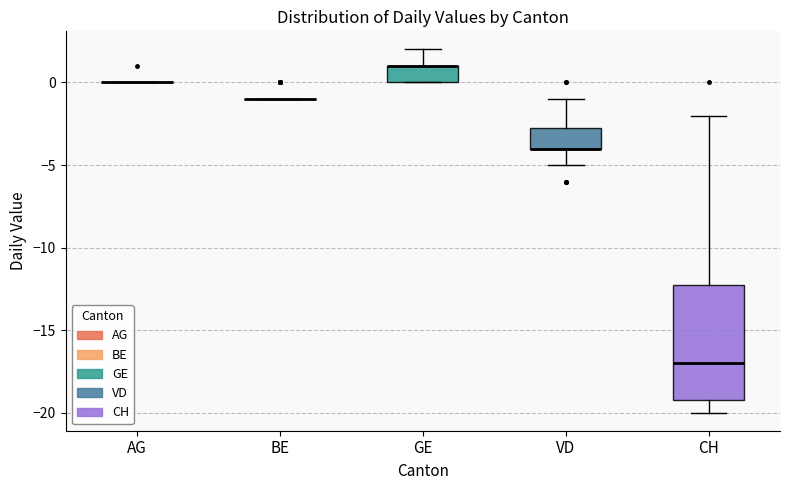

Reading left to right, read every box against the y-axis: the position of its median line, the range the box covers, and the ends of its whiskers. The values are not printed on the chart, so give them approximately, as read against the axis.

AG: box collapsed to a line at 0.0, whiskers 0.0 to 0.0
BE: box collapsed to a line at -1.0, whiskers -1.0 to -1.0
GE: median 1.0 (drawn on the box's upper edge), box 0.0 to 1.0, whiskers 0.0 to 2.0
VD: median -4.0 (drawn on the box's lower edge), box -4.0 to -2.5, whiskers -5.0 to -1.0
CH: median -17.0, box -19.0 to -12.0, whiskers -20.0 to -2.0